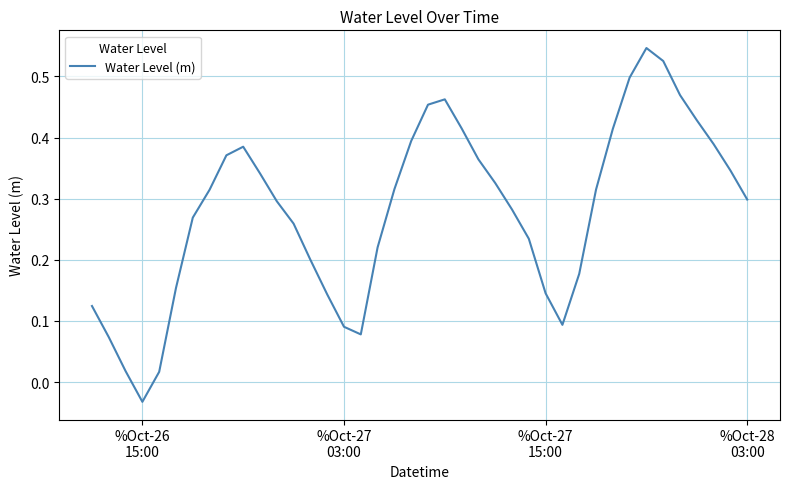

What is the difference between the maximum and minimum values?

0.6